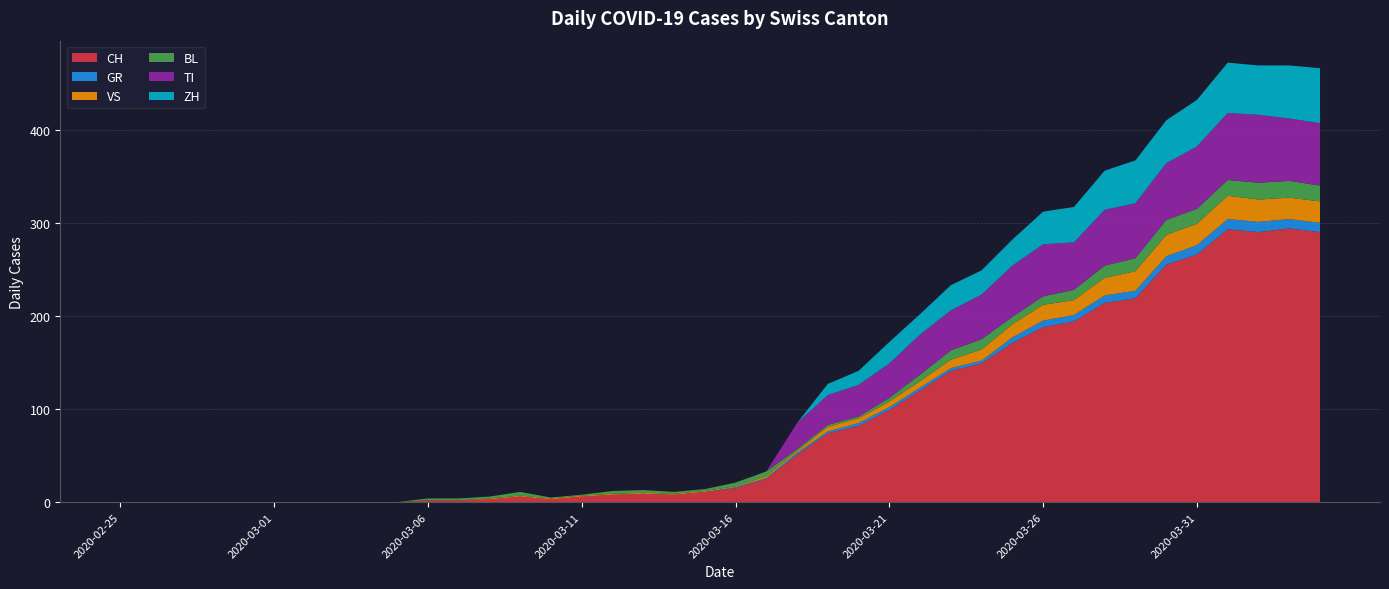

Reading left to right, extract all data points from this chart.

CH: 2020-02-25=0	2020-02-26=0	2020-02-27=0	2020-02-28=0	2020-02-29=0	2020-03-01=0	2020-03-02=0	2020-03-03=0	2020-03-04=0	2020-03-05=0	2020-03-06=2	2020-03-07=2	2020-03-08=3	2020-03-09=6	2020-03-10=3	2020-03-11=6	2020-03-12=8	2020-03-13=9	2020-03-14=8	2020-03-15=11	2020-03-16=15	2020-03-17=25	2020-03-18=51	2020-03-19=74	2020-03-20=82	2020-03-21=99	2020-03-22=120	2020-03-23=141	2020-03-24=149	2020-03-25=171	2020-03-26=188	2020-03-27=194	2020-03-28=214	2020-03-29=219	2020-03-30=255	2020-03-31=266	2020-04-01=293	2020-04-02=290	2020-04-03=294	2020-04-04=290
GR: 2020-02-25=0	2020-02-26=0	2020-02-27=0	2020-02-28=0	2020-02-29=0	2020-03-01=0	2020-03-02=0	2020-03-03=0	2020-03-04=0	2020-03-05=0	2020-03-06=0	2020-03-07=0	2020-03-08=0	2020-03-09=0	2020-03-10=0	2020-03-11=0	2020-03-12=0	2020-03-13=0	2020-03-14=0	2020-03-15=0	2020-03-16=1	2020-03-17=1	2020-03-18=2	2020-03-19=2	2020-03-20=3	2020-03-21=3	2020-03-22=3	2020-03-23=3	2020-03-24=3	2020-03-25=6	2020-03-26=7	2020-03-27=7	2020-03-28=8	2020-03-29=8	2020-03-30=9	2020-03-31=10	2020-04-01=11	2020-04-02=11	2020-04-03=10	2020-04-04=10
VS: 2020-02-25=0	2020-02-26=0	2020-02-27=0	2020-02-28=0	2020-02-29=0	2020-03-01=0	2020-03-02=0	2020-03-03=0	2020-03-04=0	2020-03-05=0	2020-03-06=0	2020-03-07=0	2020-03-08=1	2020-03-09=1	2020-03-10=1	2020-03-11=1	2020-03-12=1	2020-03-13=1	2020-03-14=1	2020-03-15=1	2020-03-16=1	2020-03-17=2	2020-03-18=2	2020-03-19=5	2020-03-20=5	2020-03-21=6	2020-03-22=7	2020-03-23=9	2020-03-24=12	2020-03-25=14	2020-03-26=17	2020-03-27=16	2020-03-28=19	2020-03-29=21	2020-03-30=23	2020-03-31=23	2020-04-01=25	2020-04-02=24	2020-04-03=23	2020-04-04=23
BL: 2020-02-25=0	2020-02-26=0	2020-02-27=0	2020-02-28=0	2020-02-29=0	2020-03-01=0	2020-03-02=0	2020-03-03=0	2020-03-04=0	2020-03-05=0	2020-03-06=2	2020-03-07=2	2020-03-08=2	2020-03-09=4	2020-03-10=1	2020-03-11=1	2020-03-12=3	2020-03-13=3	2020-03-14=2	2020-03-15=2	2020-03-16=4	2020-03-17=5	2020-03-18=2	2020-03-19=2	2020-03-20=2	2020-03-21=4	2020-03-22=7	2020-03-23=10	2020-03-24=11	2020-03-25=8	2020-03-26=9	2020-03-27=11	2020-03-28=13	2020-03-29=14	2020-03-30=16	2020-03-31=16	2020-04-01=17	2020-04-02=18	2020-04-03=18	2020-04-04=17
TI: 2020-02-25=0	2020-02-26=0	2020-02-27=0	2020-02-28=0	2020-02-29=0	2020-03-01=0	2020-03-02=0	2020-03-03=0	2020-03-04=0	2020-03-05=0	2020-03-06=0	2020-03-07=0	2020-03-08=0	2020-03-09=0	2020-03-10=0	2020-03-11=0	2020-03-12=0	2020-03-13=0	2020-03-14=0	2020-03-15=0	2020-03-16=0	2020-03-17=0	2020-03-18=28	2020-03-19=32	2020-03-20=34	2020-03-21=37	2020-03-22=43	2020-03-23=43	2020-03-24=48	2020-03-25=55	2020-03-26=56	2020-03-27=51	2020-03-28=60	2020-03-29=59	2020-03-30=61	2020-03-31=67	2020-04-01=72	2020-04-02=73	2020-04-03=67	2020-04-04=67
ZH: 2020-02-25=0	2020-02-26=0	2020-02-27=0	2020-02-28=0	2020-02-29=0	2020-03-01=0	2020-03-02=0	2020-03-03=0	2020-03-04=0	2020-03-05=0	2020-03-06=0	2020-03-07=0	2020-03-08=0	2020-03-09=0	2020-03-10=0	2020-03-11=0	2020-03-12=0	2020-03-13=0	2020-03-14=0	2020-03-15=0	2020-03-16=0	2020-03-17=0	2020-03-18=0	2020-03-19=12	2020-03-20=15	2020-03-21=23	2020-03-22=22	2020-03-23=27	2020-03-24=26	2020-03-25=28	2020-03-26=35	2020-03-27=38	2020-03-28=42	2020-03-29=46	2020-03-30=46	2020-03-31=50	2020-04-01=54	2020-04-02=53	2020-04-03=57	2020-04-04=59